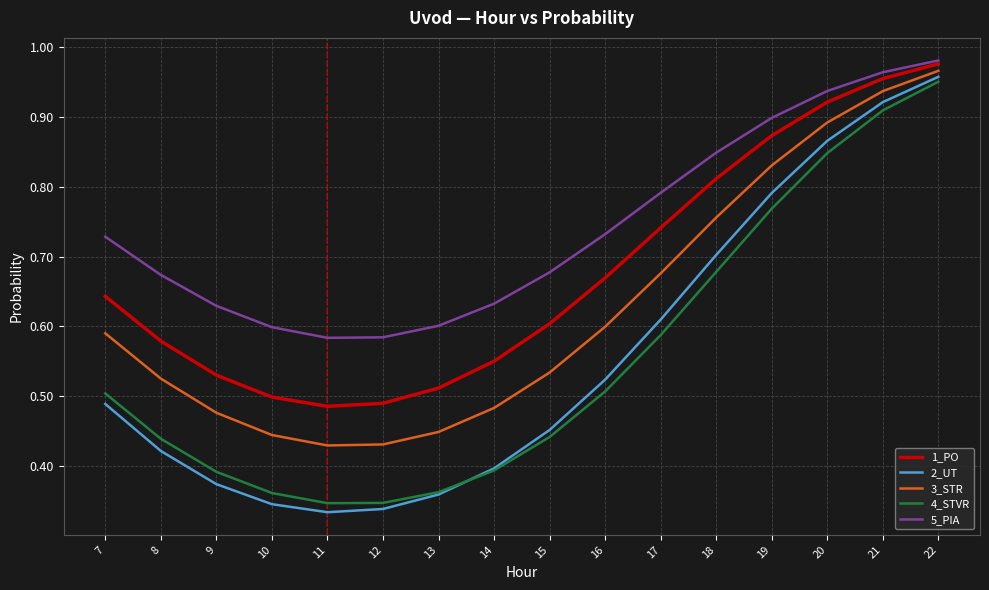

Count the number of categories in the chart.

16